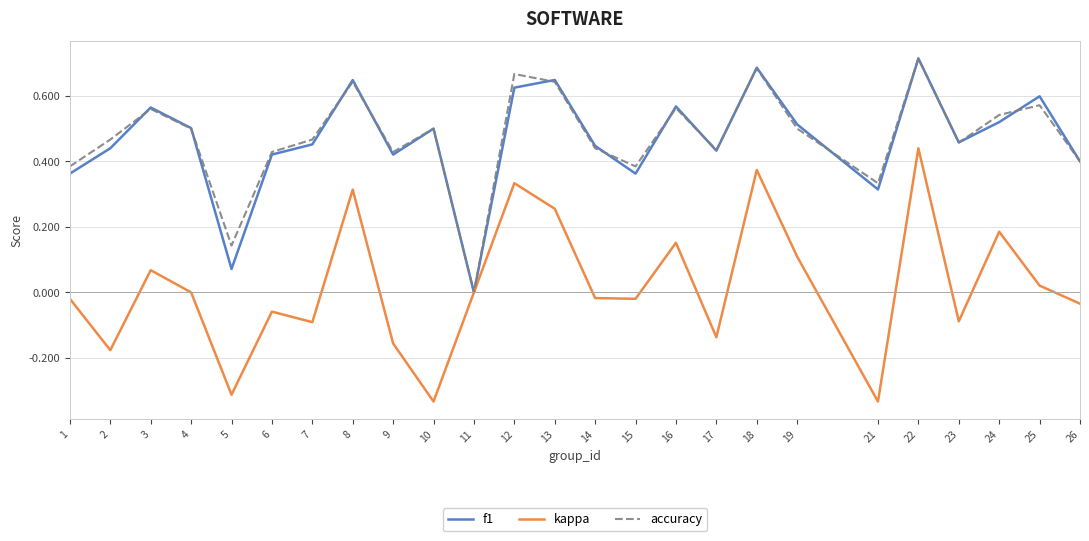

Is the value of f1 at 24 greater than the value of accuracy at 9?

Yes